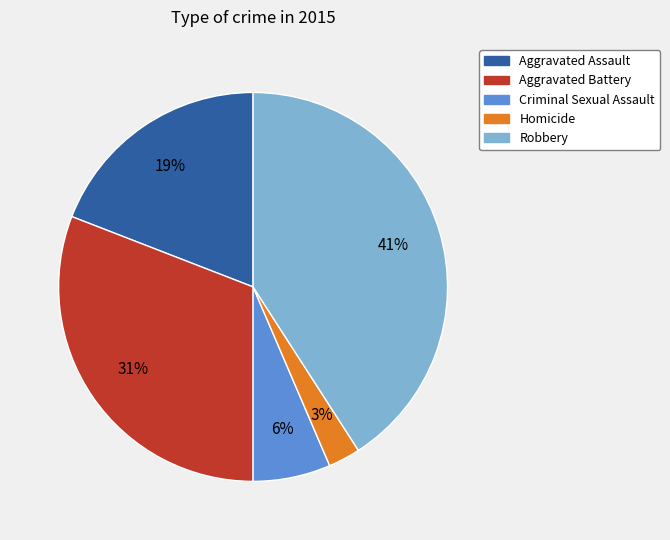

How many segments does this pie chart have?

5